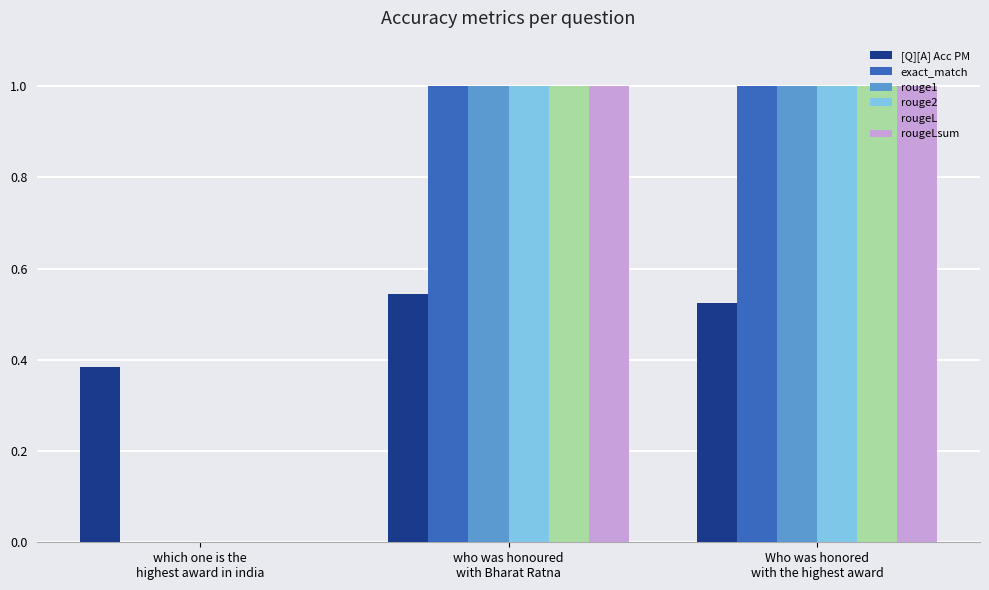

What is the greatest value displayed?

1.0